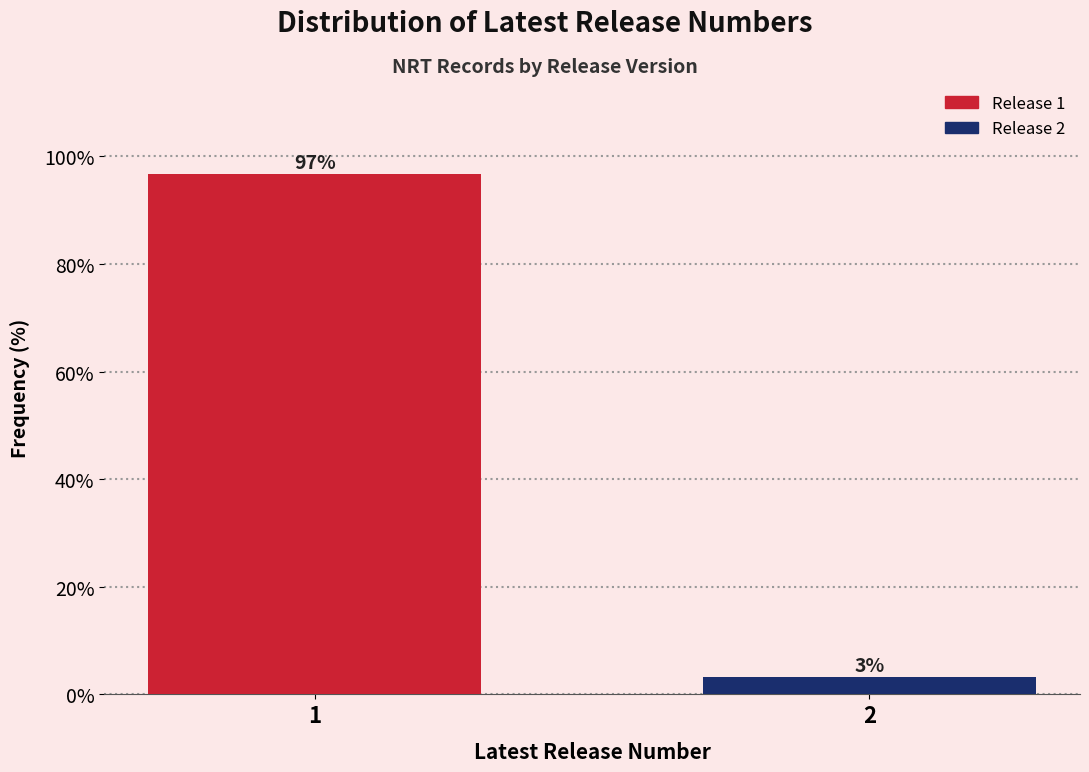

What is the sum of the values at 2 and 1?

100.0